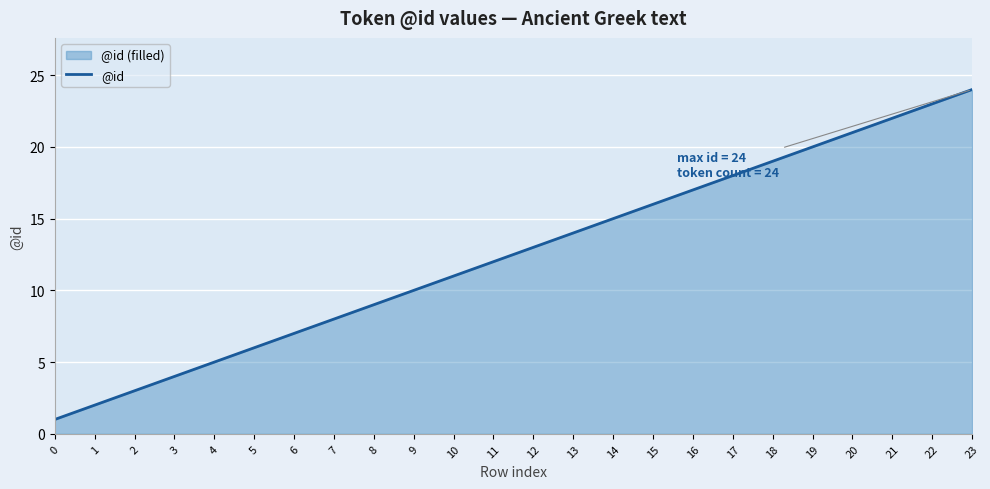

What is the difference between the values at 9 and 4?

5